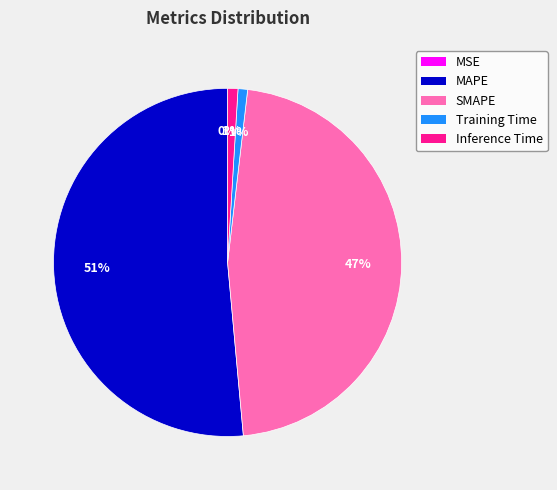

Do Inference Time and MAPE together represent more than half of the pie?

Yes